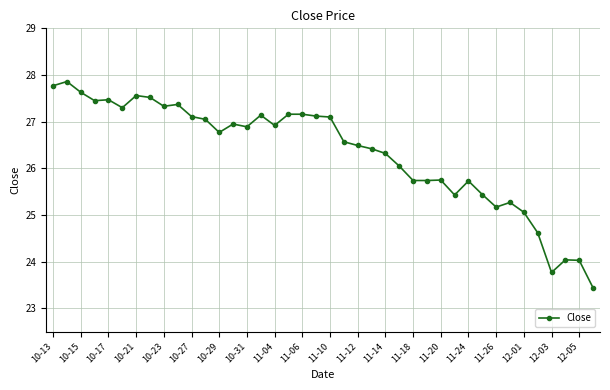

What is the value of the 17th point from the left?

26.9